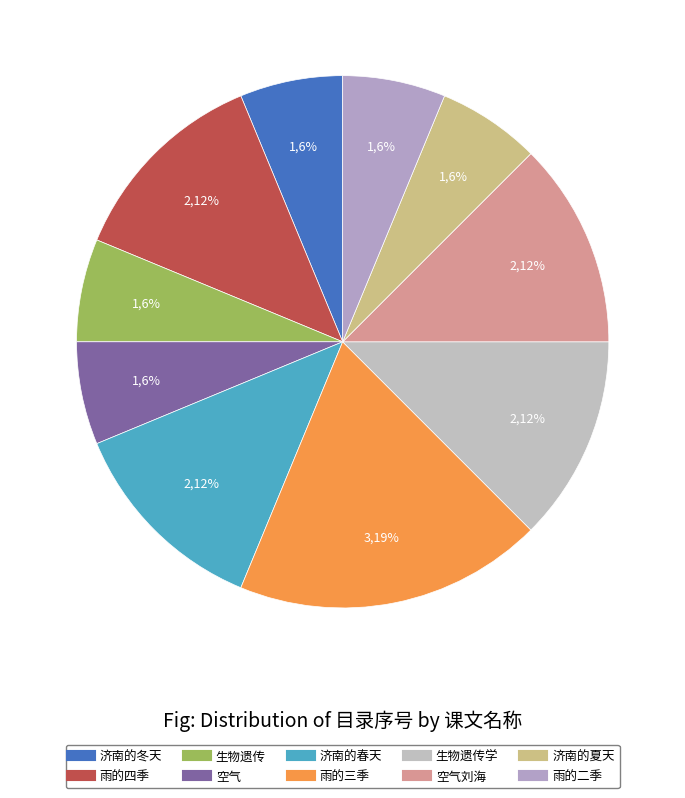

Is there a majority slice in this chart?

No